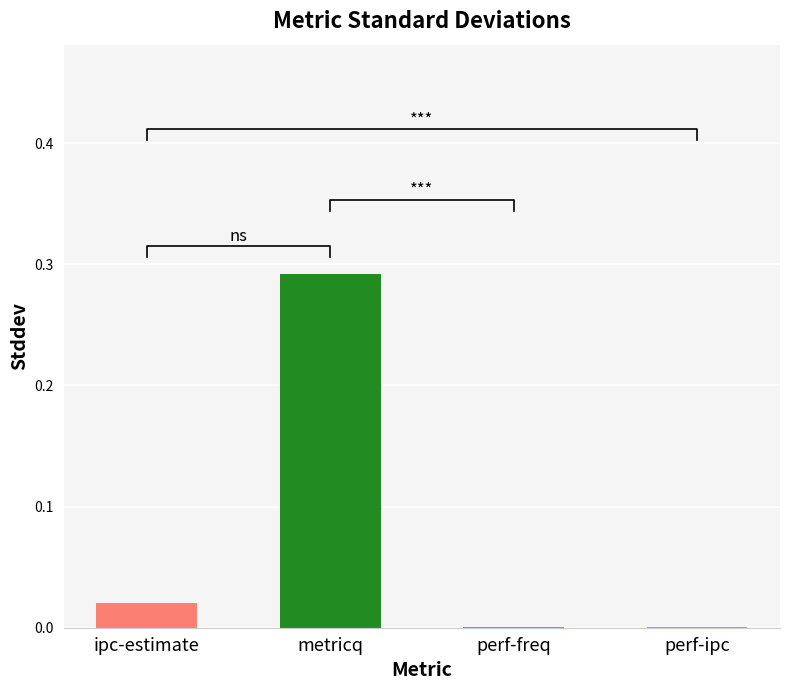

What position from the left is perf-freq?

3